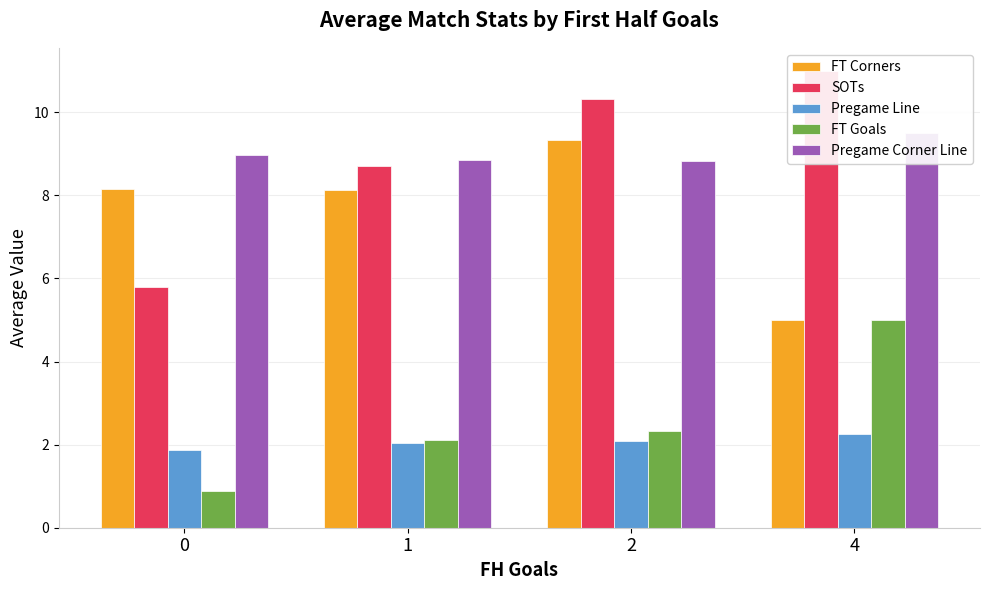

What is the spread (max minus min) of values at 1?

6.8